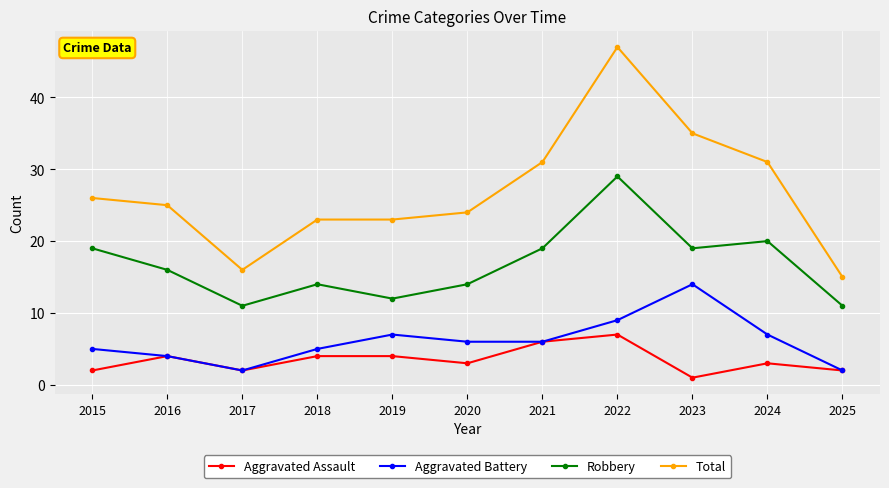

What is the average value of the Total series?

27